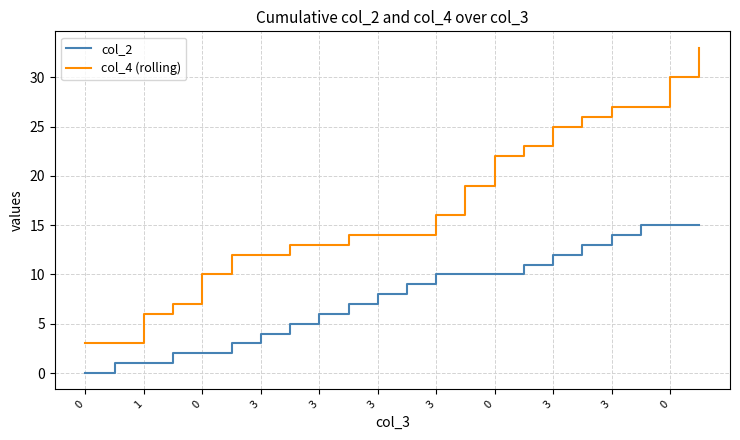

Reading right to left, what are all the values shown in this chart?

col_2: 15	15	15	14	13	12	11	10	10	10	9	8	7	6	5	4	3	2	2	1	1	0
col_4 (rolling): 33	30	27	27	26	25	23	22	19	16	14	14	14	13	13	12	12	10	7	6	3	3